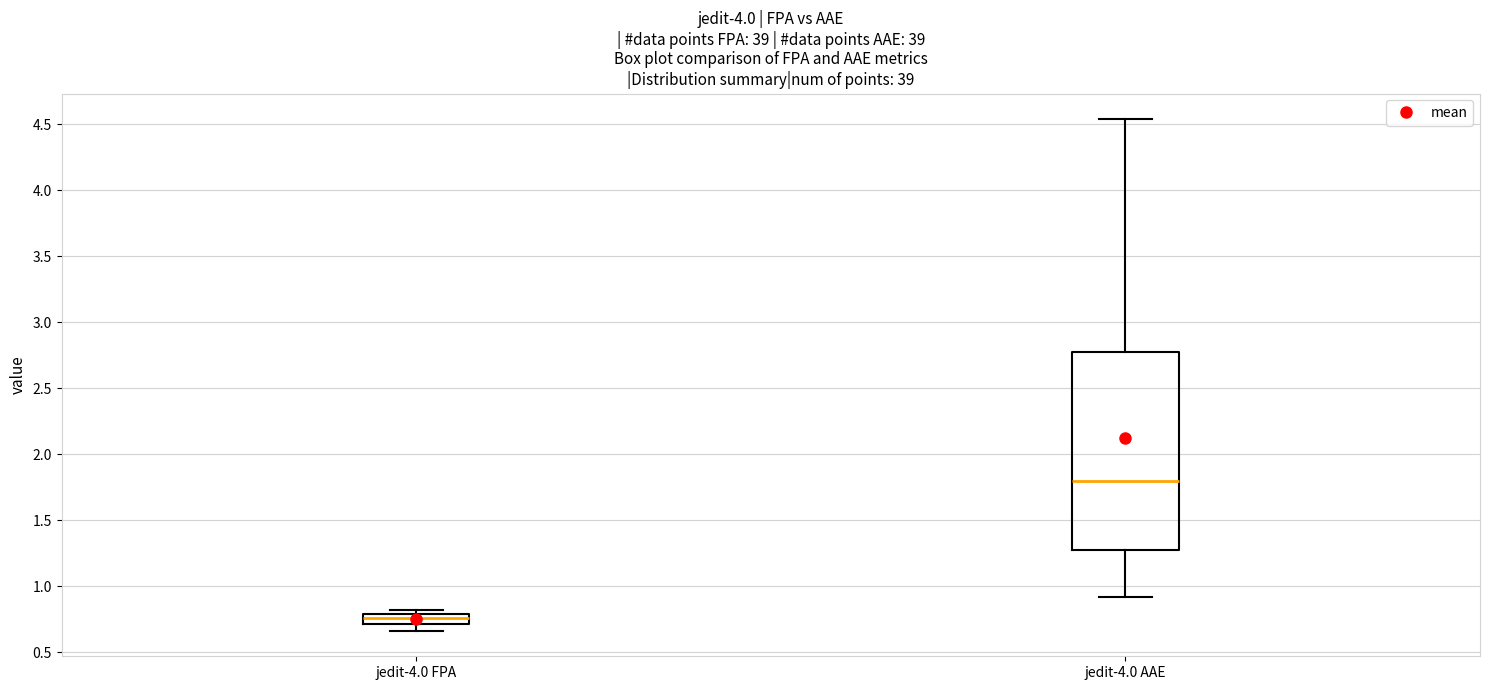

Reading left to right, read every box against the y-axis: the position of its median line, the range the box covers, and the ends of its whiskers. The values are not printed on the chart, so give them approximately, as read against the axis.

jedit-4.0 FPA: median 0.75, box 0.70 to 0.80, whiskers 0.65 to 0.80 (just above the box's upper edge)
jedit-4.0 AAE: median 1.80, box 1.30 to 2.75, whiskers 0.90 to 4.55